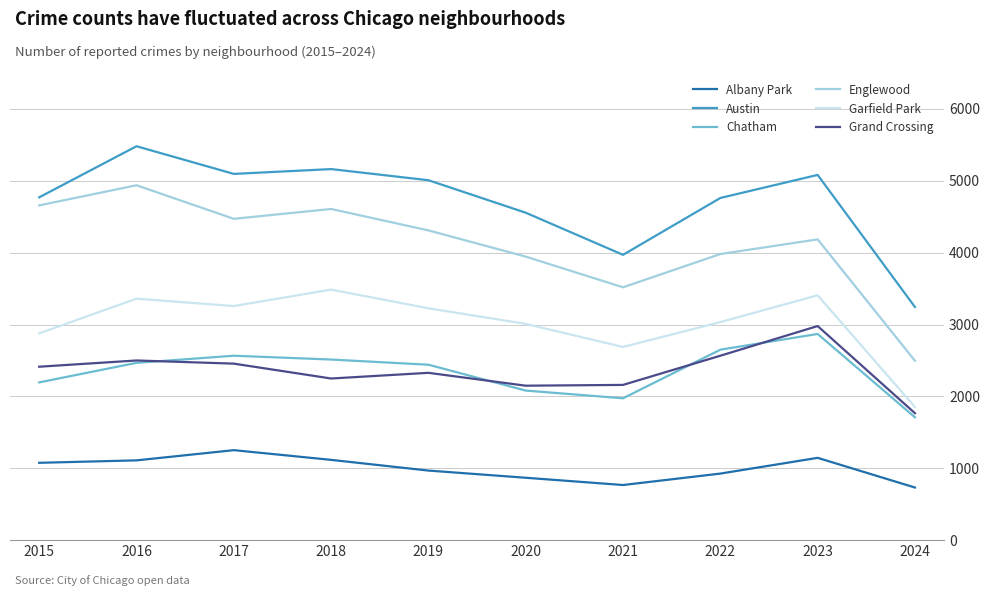

True or false: Austin and Chatham intersect in this chart.

False